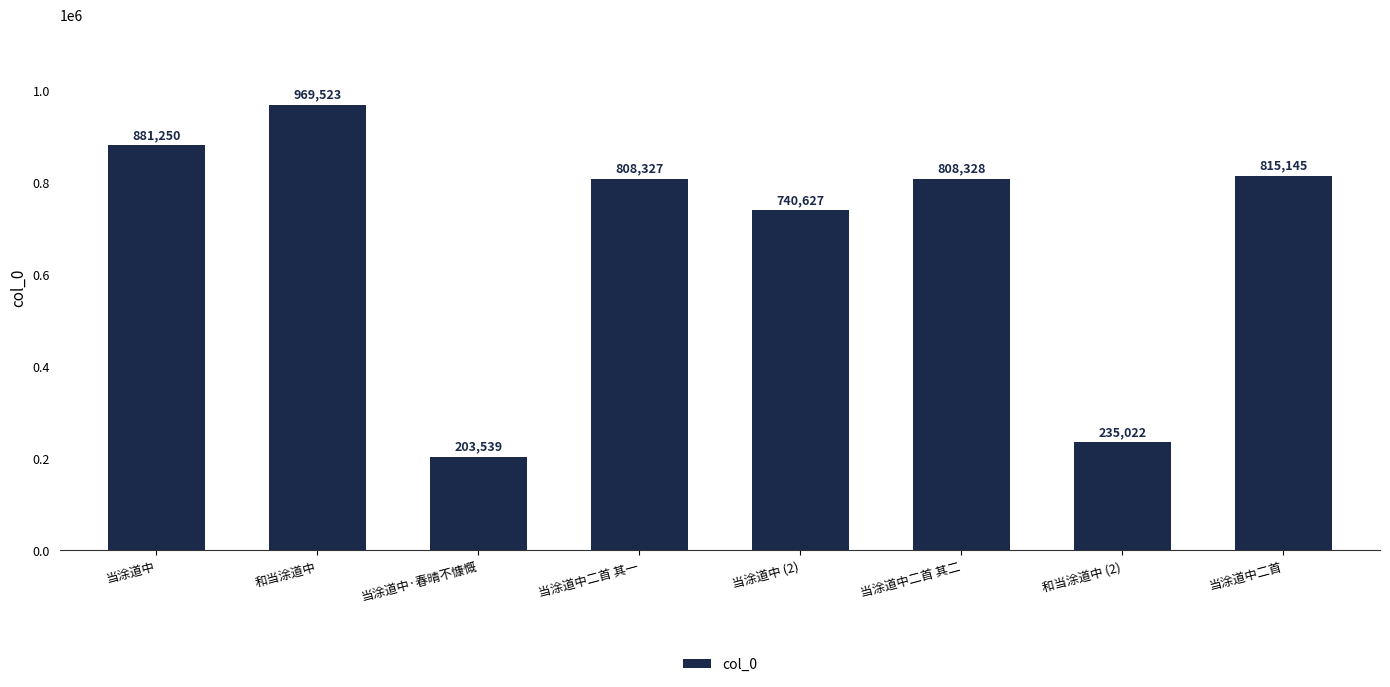

Rank the categories by value from highest to lowest.

和当涂道中, 当涂道中, 当涂道中二首, 当涂道中二首 其二, 当涂道中二首 其一, 当涂道中 (2), 和当涂道中 (2), 当涂道中·春晴不慷慨